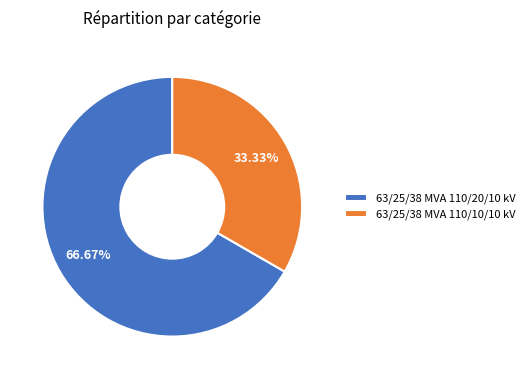

Rank the categories by value from lowest to highest.

63/25/38 MVA 110/10/10 kV, 63/25/38 MVA 110/20/10 kV